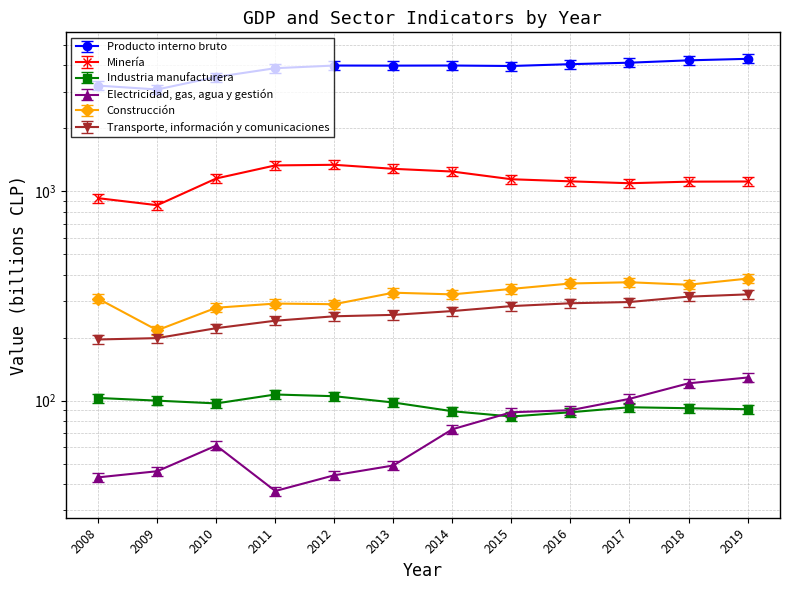

True or false: Construcción and Producto interno bruto intersect in this chart.

False